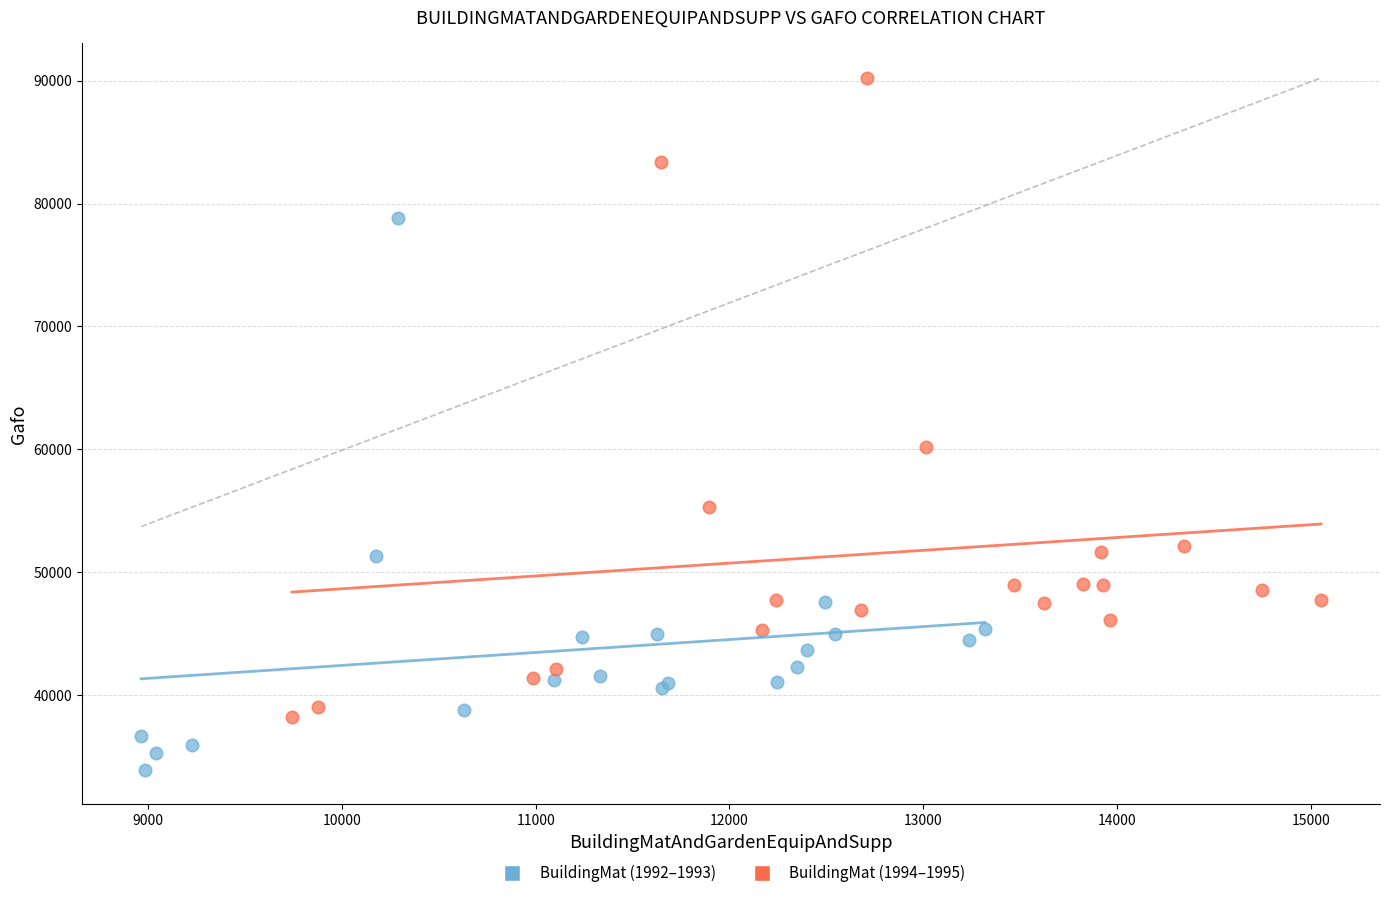

Which series contains the highest Y value?

BuildingMat (1994–1995)